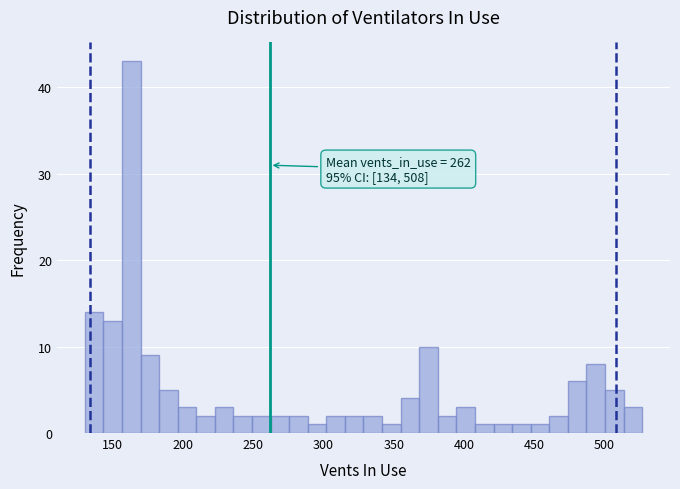

Around what value on the x-axis is the tallest bar? Give the approximate position of its centre, as read against the axis.

165